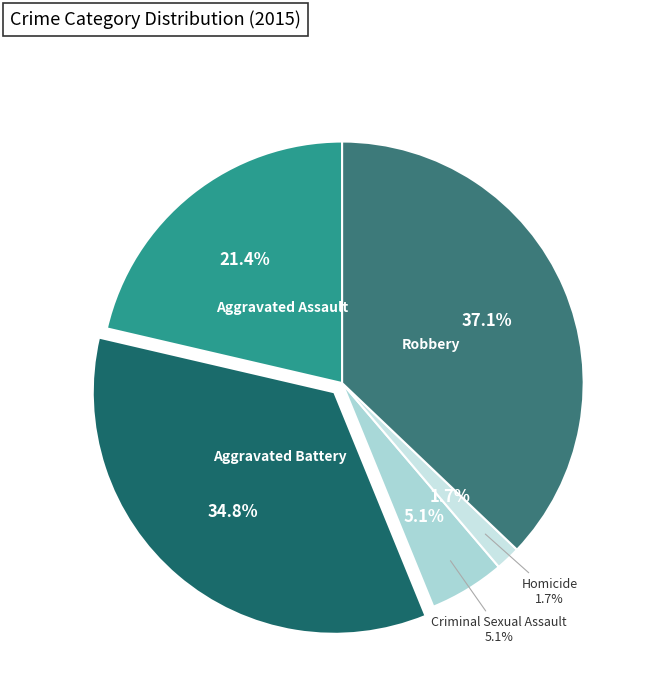

To the nearest percent, what portion does Aggravated Assault represent?

21%